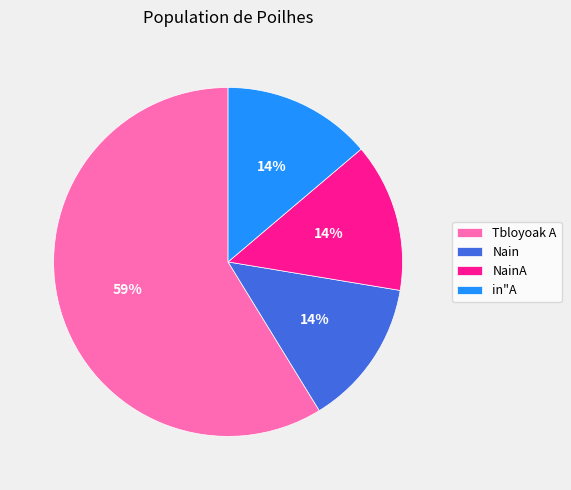

What is the largest slice in the pie chart?

Tbloyoak A